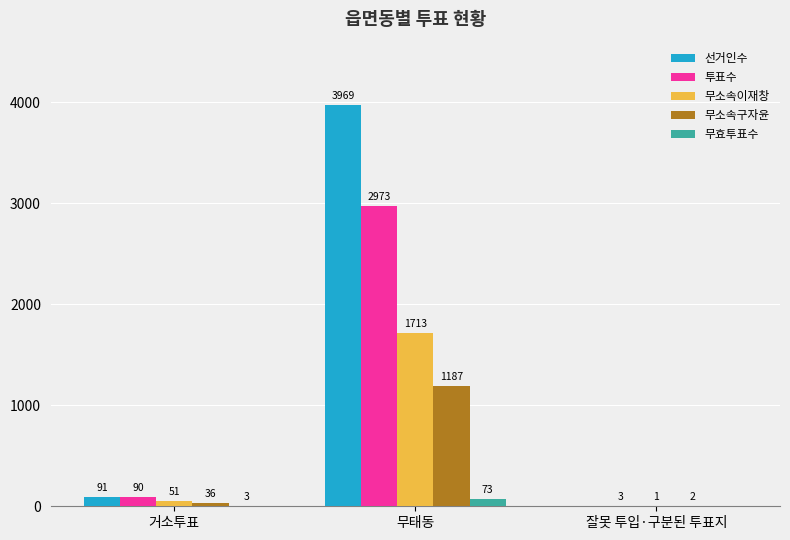

What is the sum of all 선거인수 values?

4060